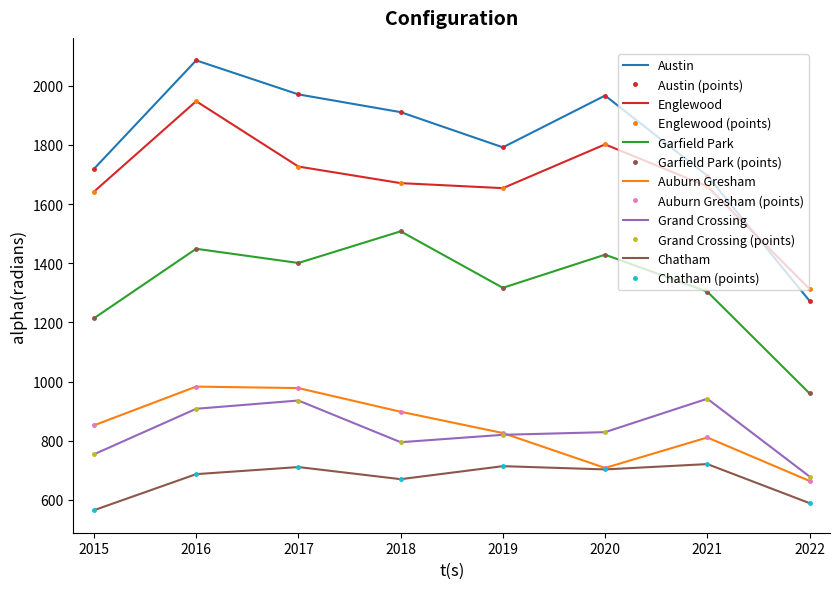

In Englewood, how many points are lower than both neighbors (excluding endpoints)?

1